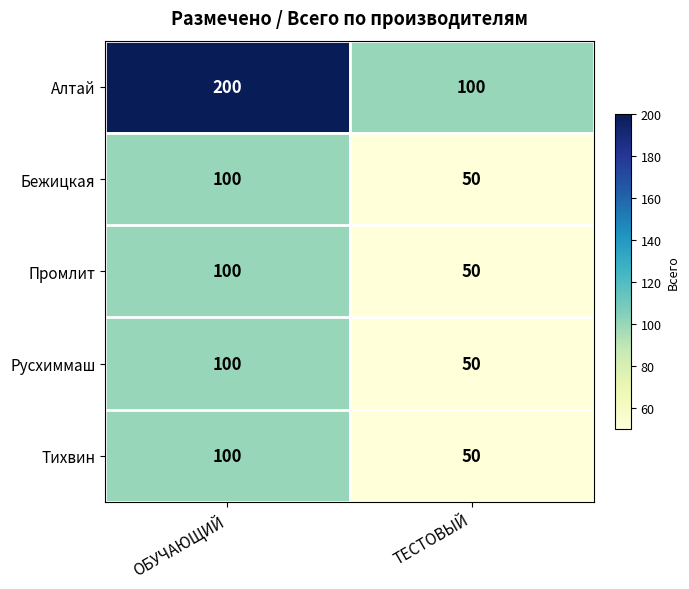

Which category has the highest value in the Промлит series?

ОБУЧАЮЩИЙ